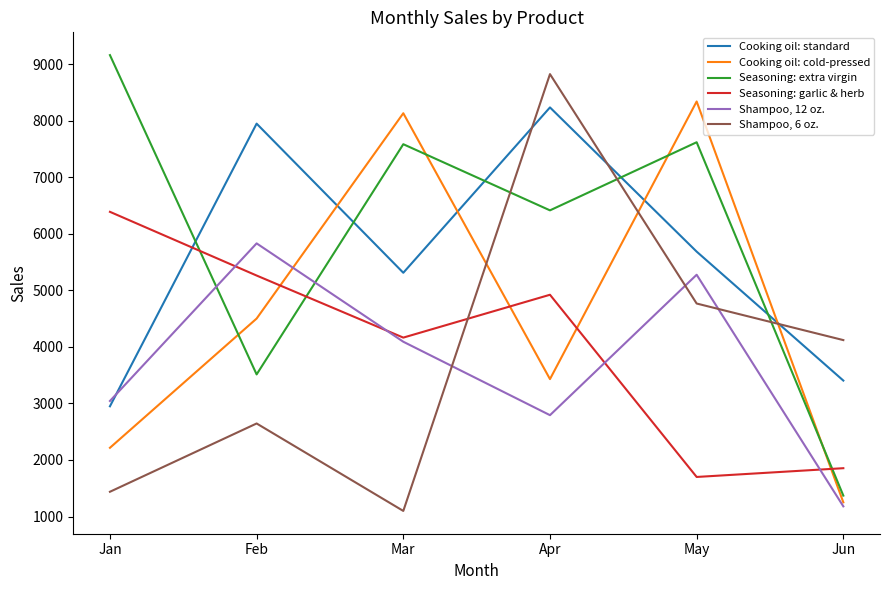

The Seasoning: garlic & herb series shows 1855 at Jun. True or false?

True